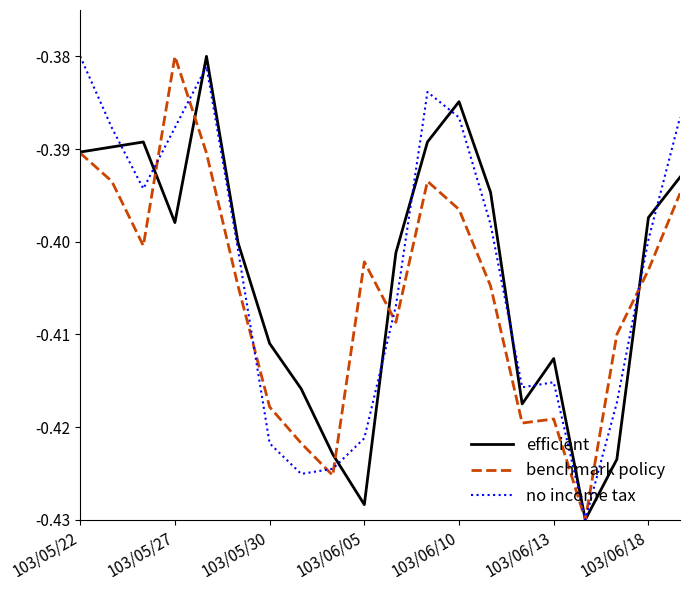

How many times do efficient and benchmark policy cross each other?

5